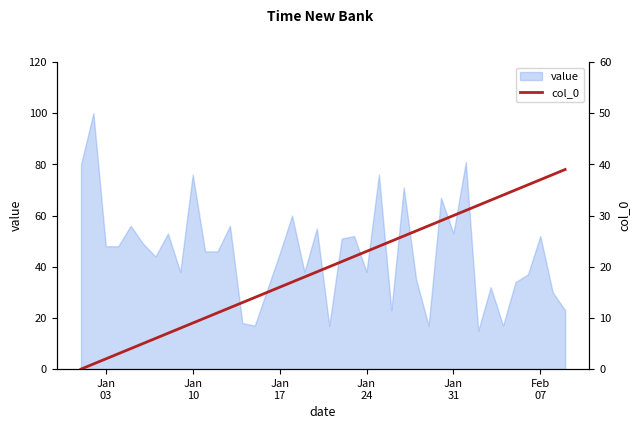

What is the highest value of the value series?

100